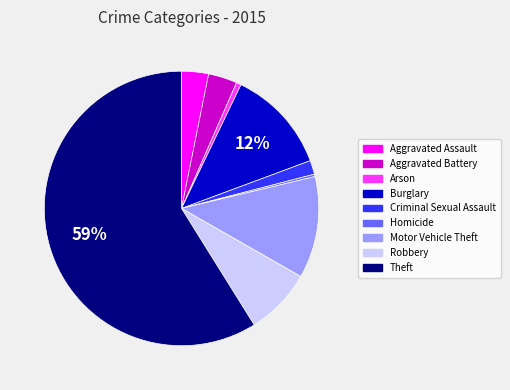

To the nearest percent, what is the difference between the Aggravated Battery and Motor Vehicle Theft slice percentages?

9%